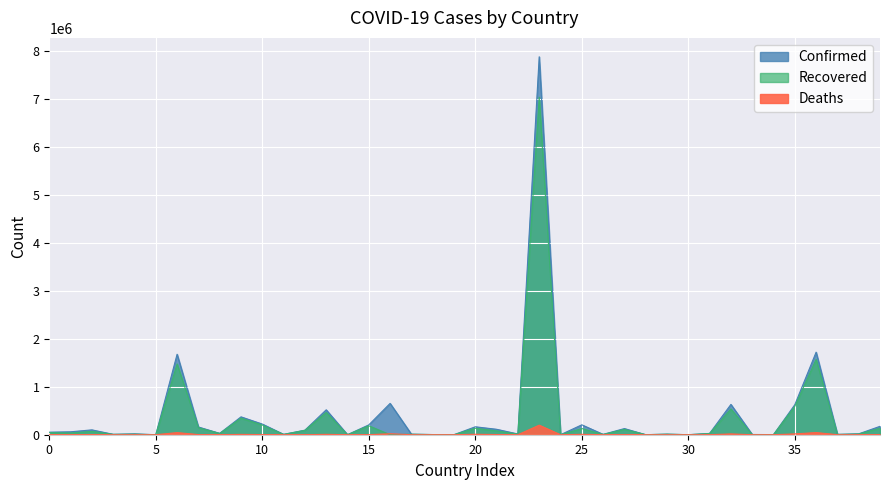

What is the lowest value of the Confirmed series?

163